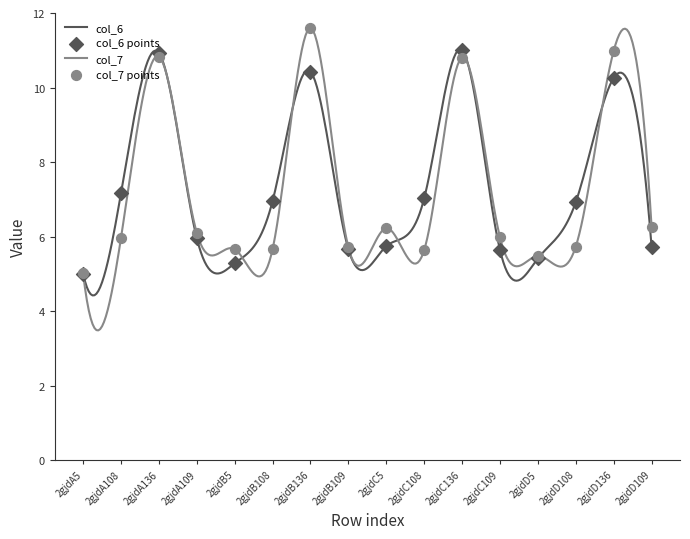

Which series contains the lowest Y value?

col_6